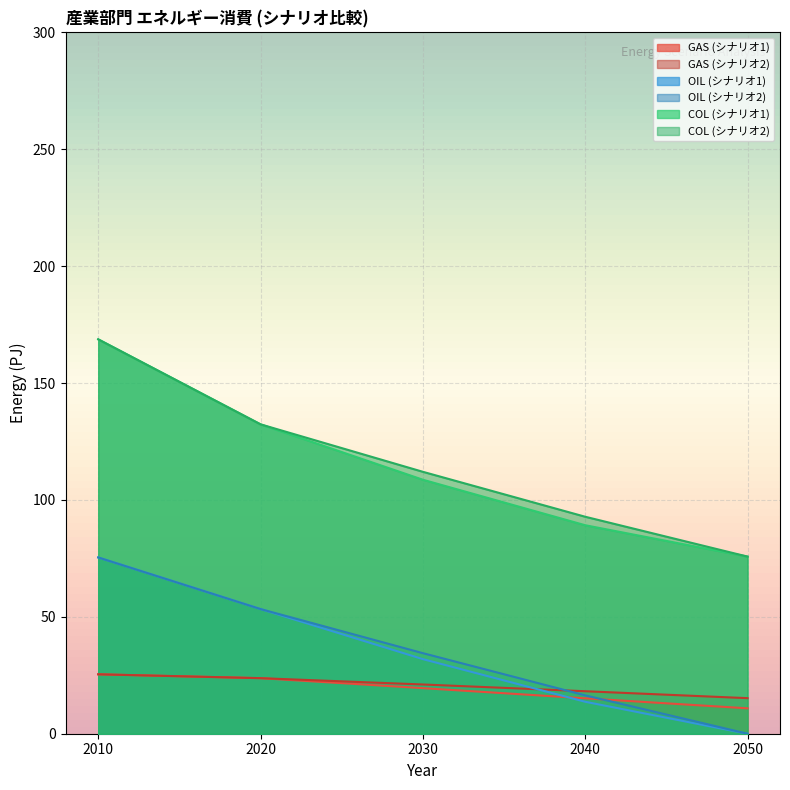

What is the difference between the highest and lowest values at 2020?

108.6